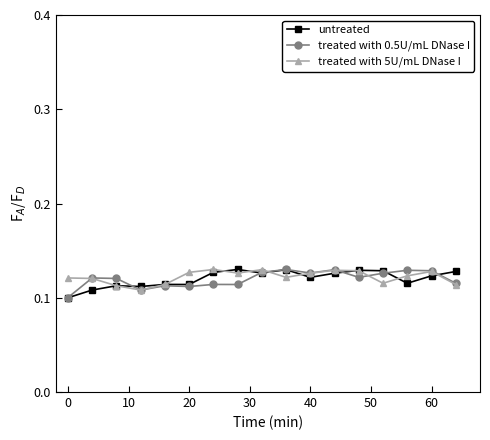

True or false: untreated has more than 0 interior local peaks.

True